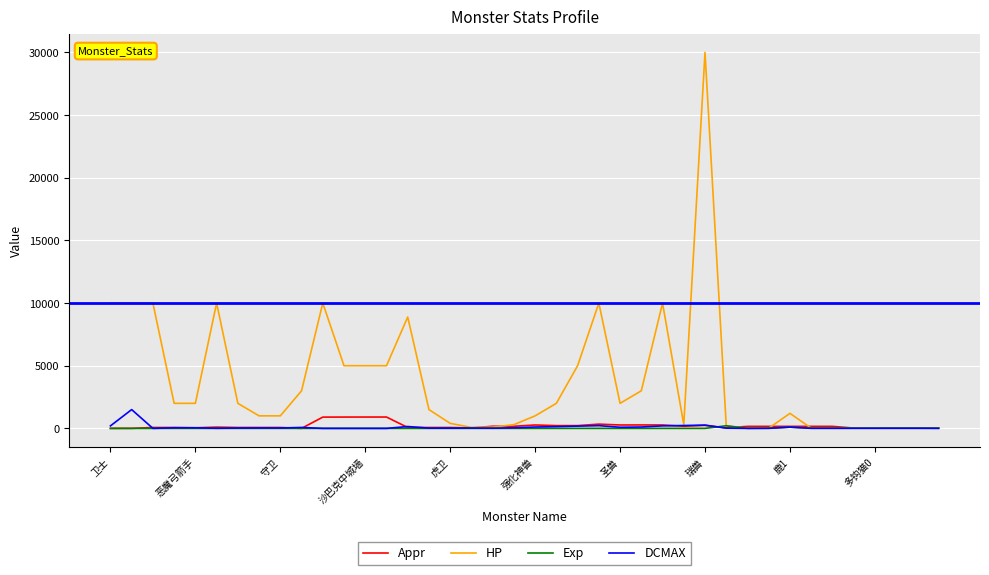

Which series has the largest total across all categories?

HP